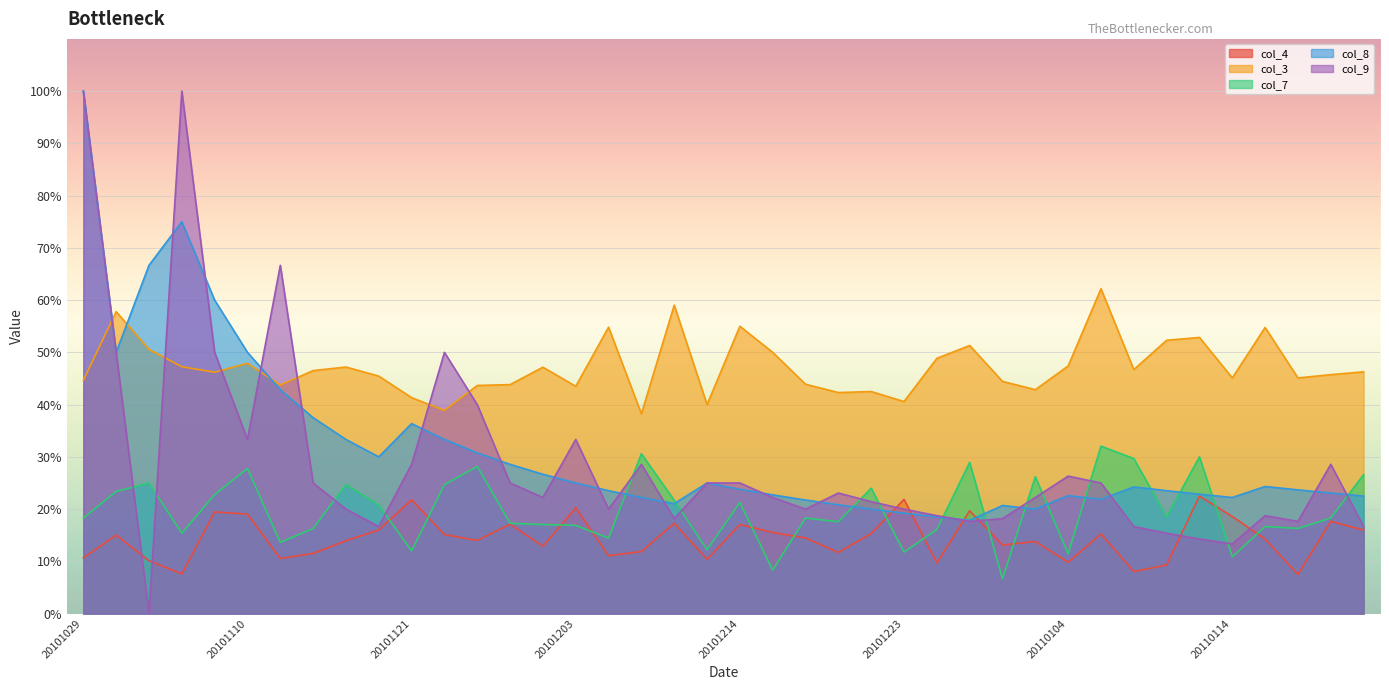

Is it true that col_3 equals 0.2 at 20101211?

False